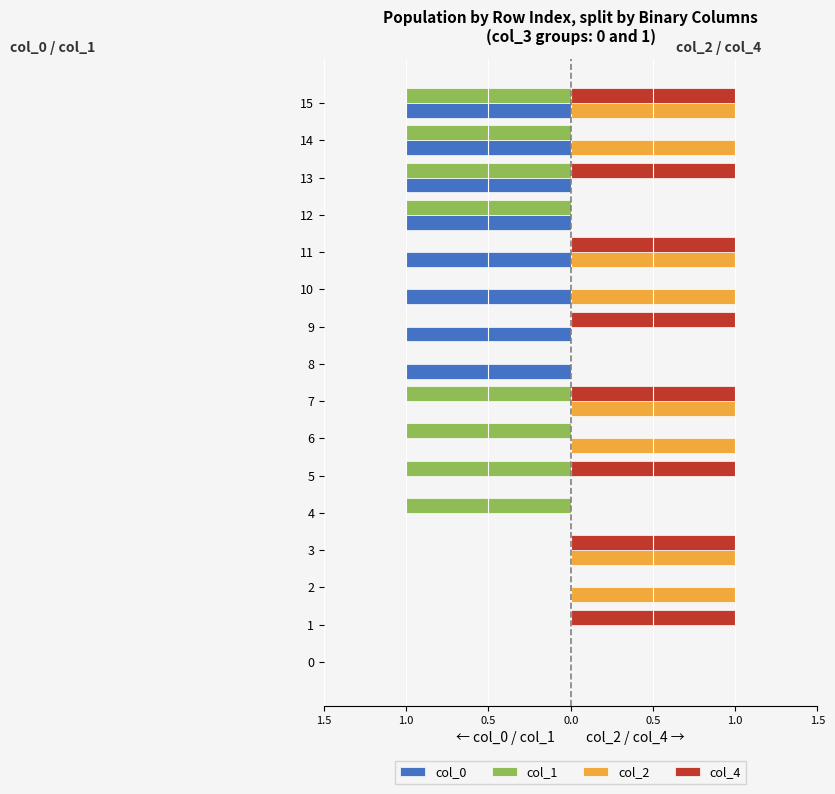

Which series has the largest total across all categories?

col_2